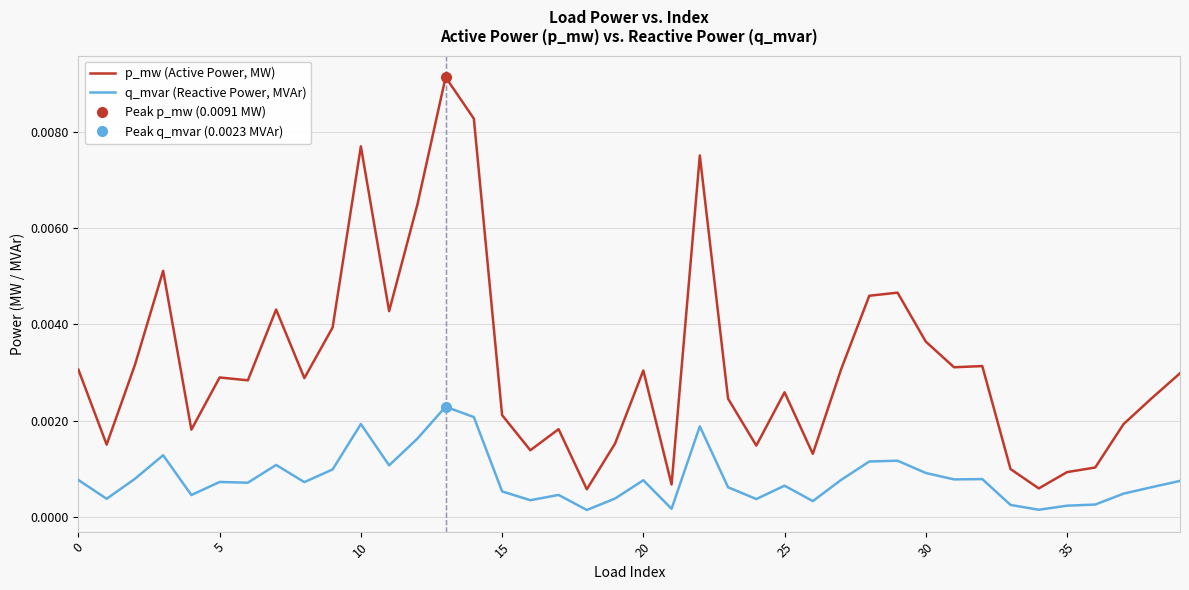

Which series has the largest total across all categories?

p_mw (Active Power, MW)